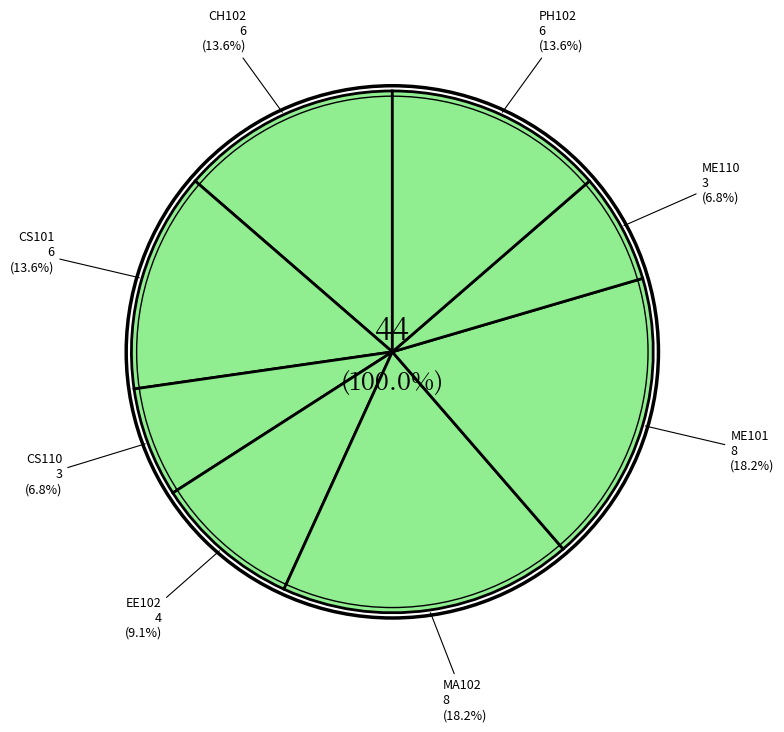

To the nearest percent, what portion does EE102 represent?

9%